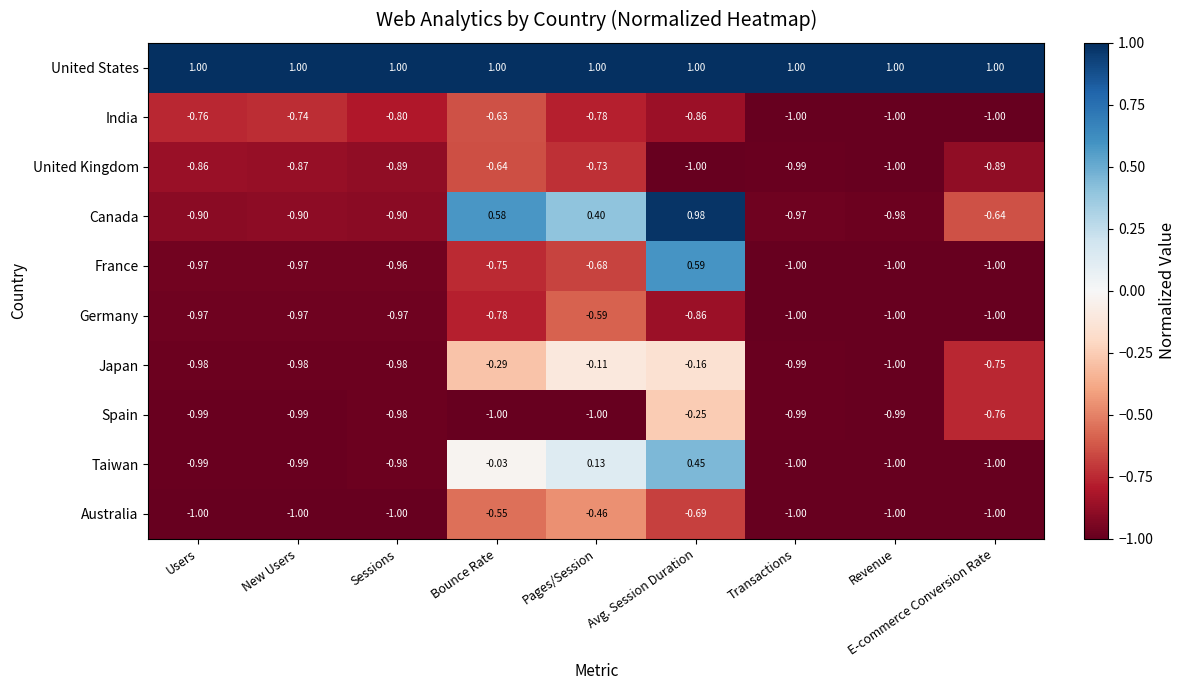

Where is Spain nearest to the value 0?

Avg. Session Duration